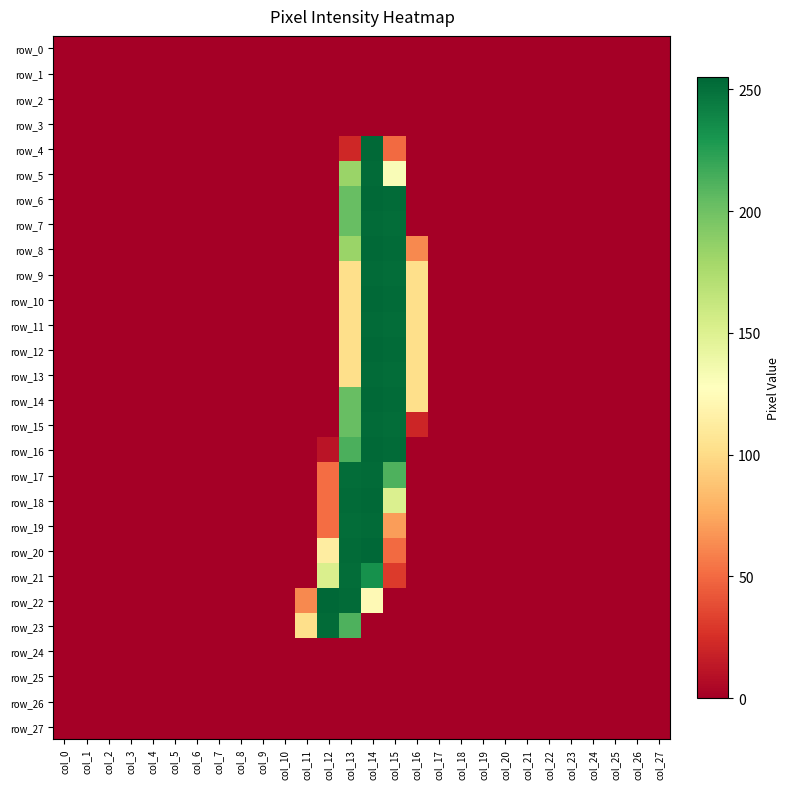

At which label does row_13 reach its peak?

col_14